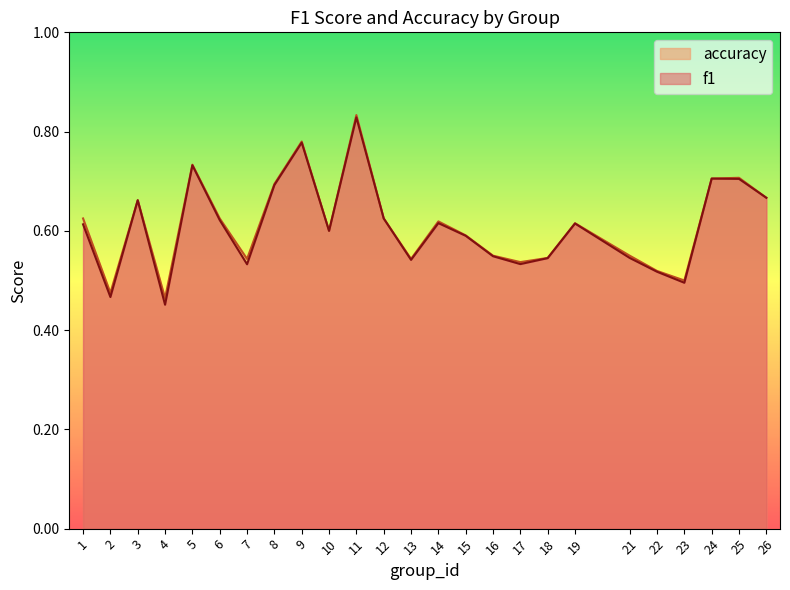

Which series has the largest range (max minus min)?

f1